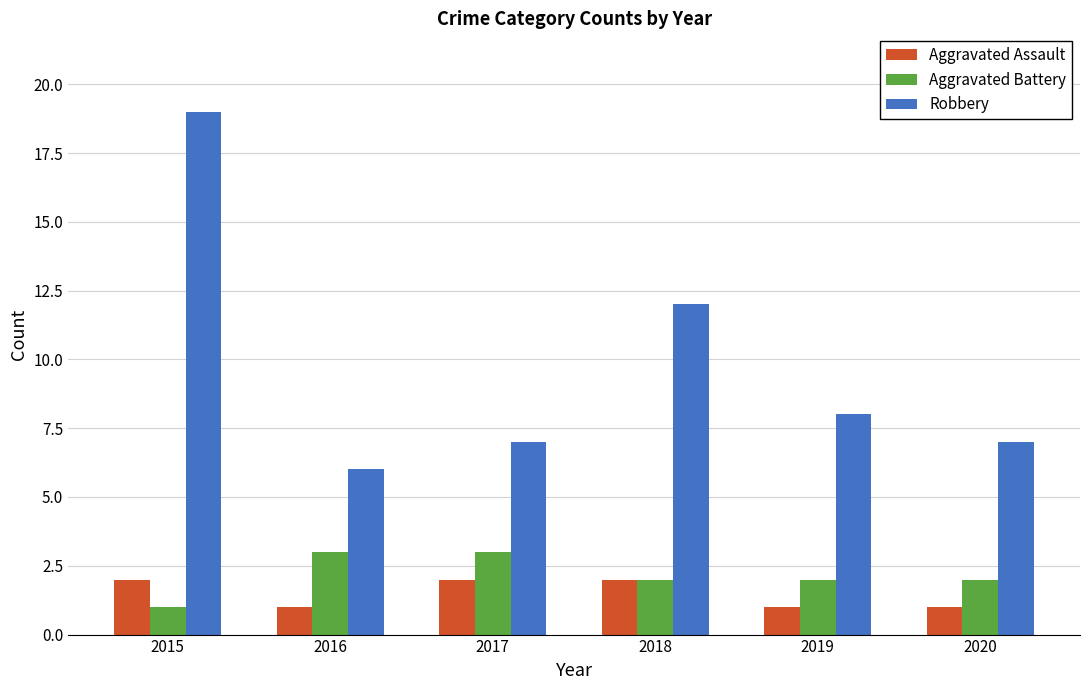

Which series changed the most between 2015 and 2017?

Robbery